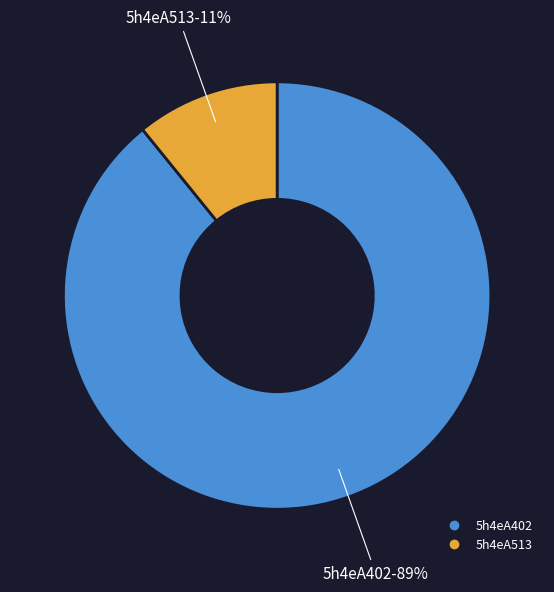

True or false: 5h4eA402 accounts for 89% of the total.

True